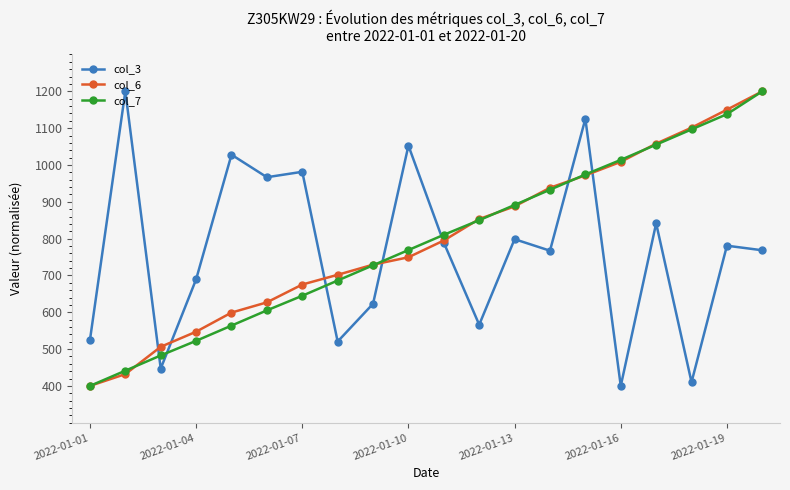

What is the value of the col_7 point at the 4th from the left?

522.4